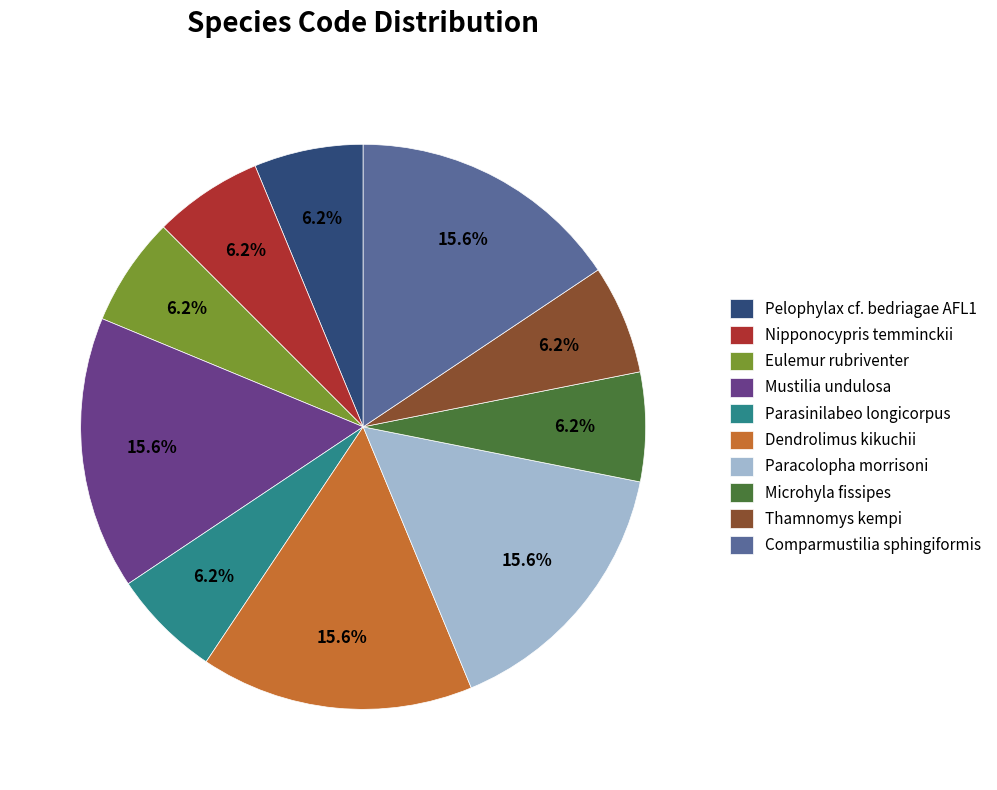

Is Nipponocypris temminckii the majority of the pie?

No